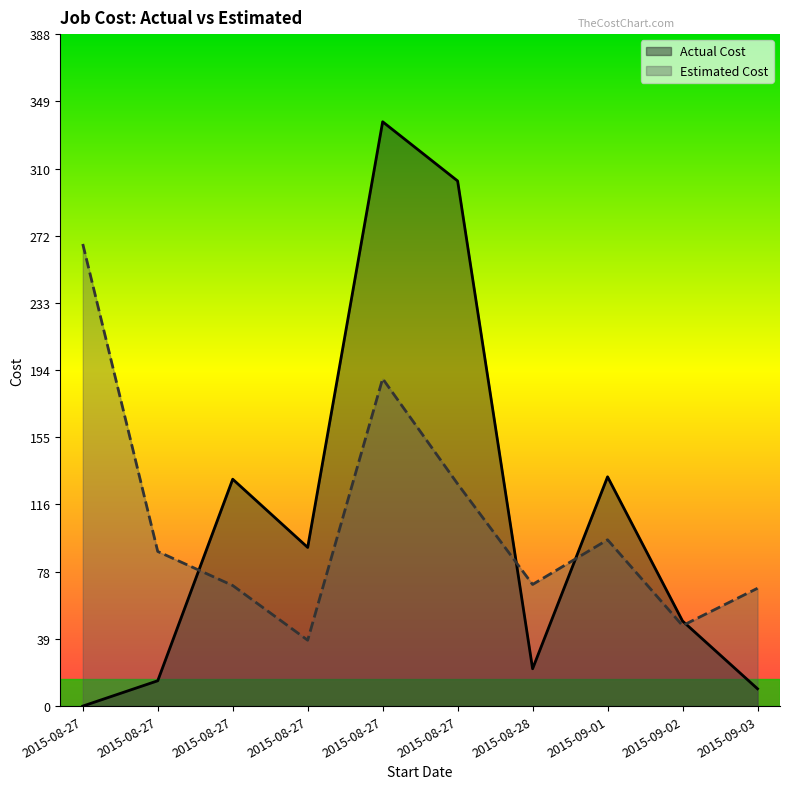

Count the number of categories in the chart.

10